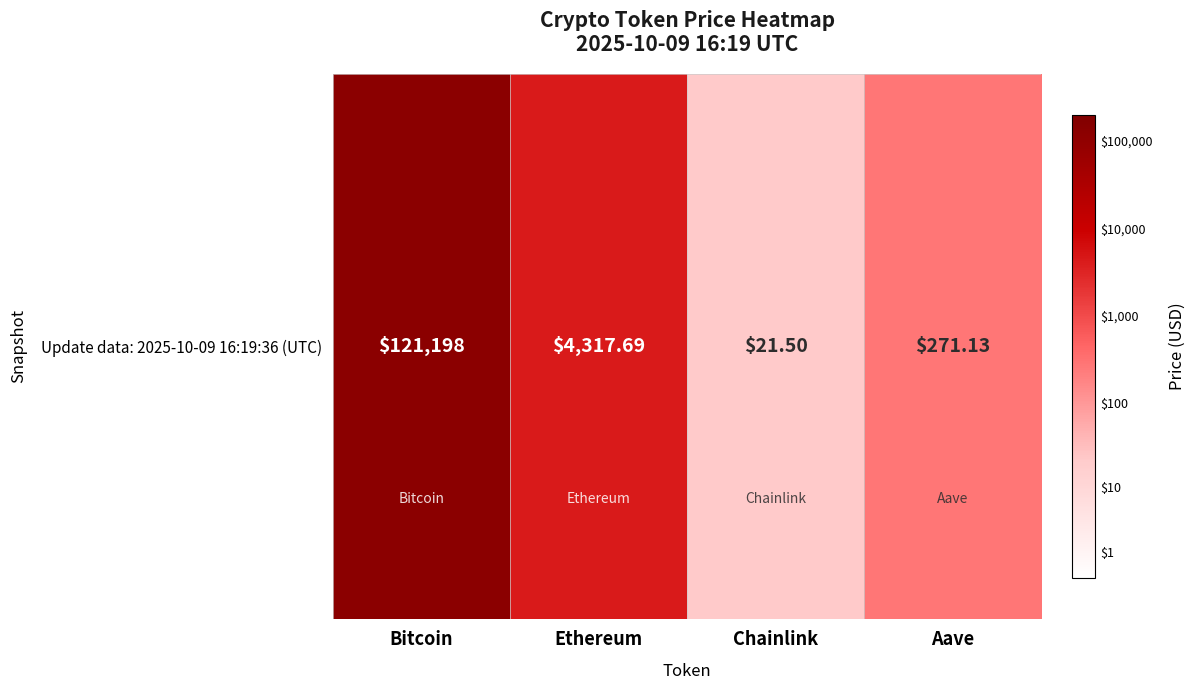

Is it true that the value at Chainlink is 2.0?

False